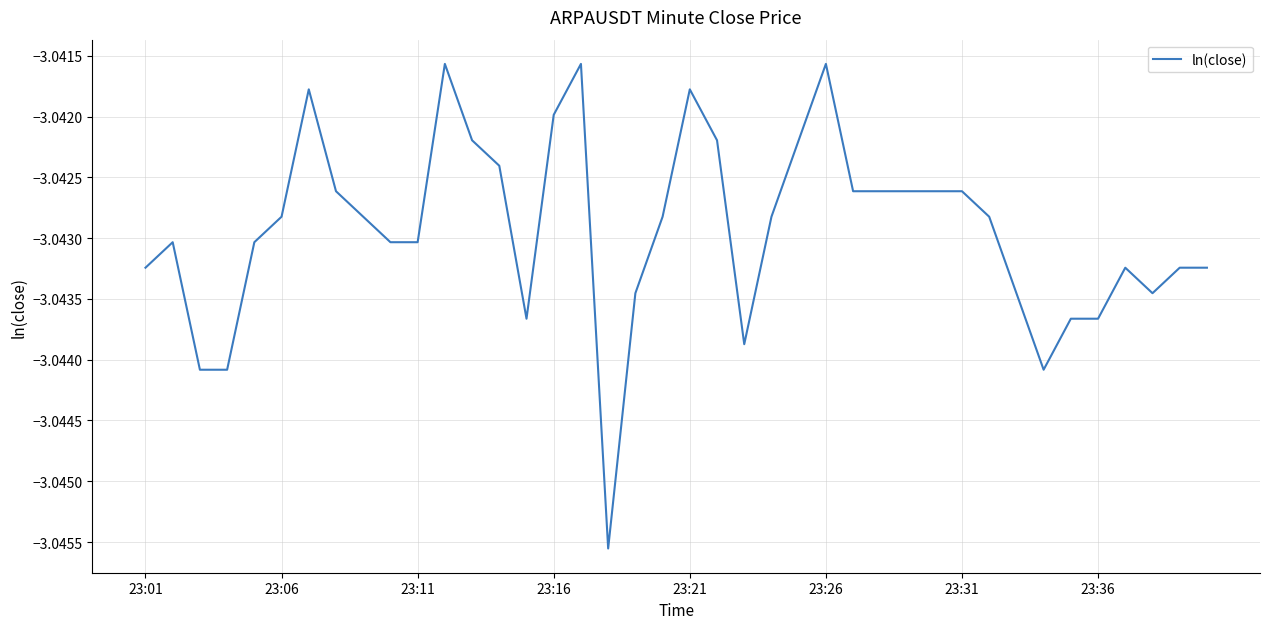

True or false: the data shows -0.7 at 23:16.

False